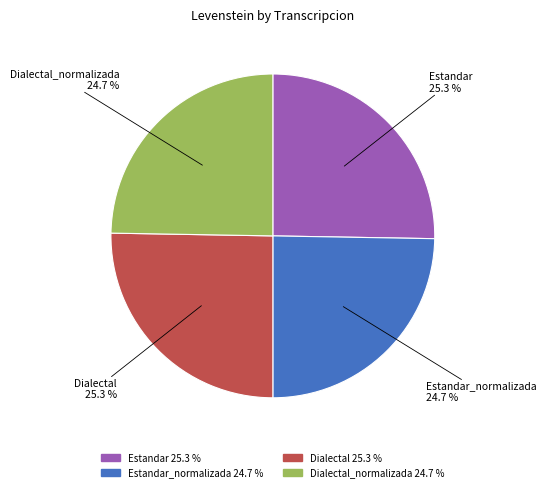

Is there any slice that represents more than half of the pie?

No